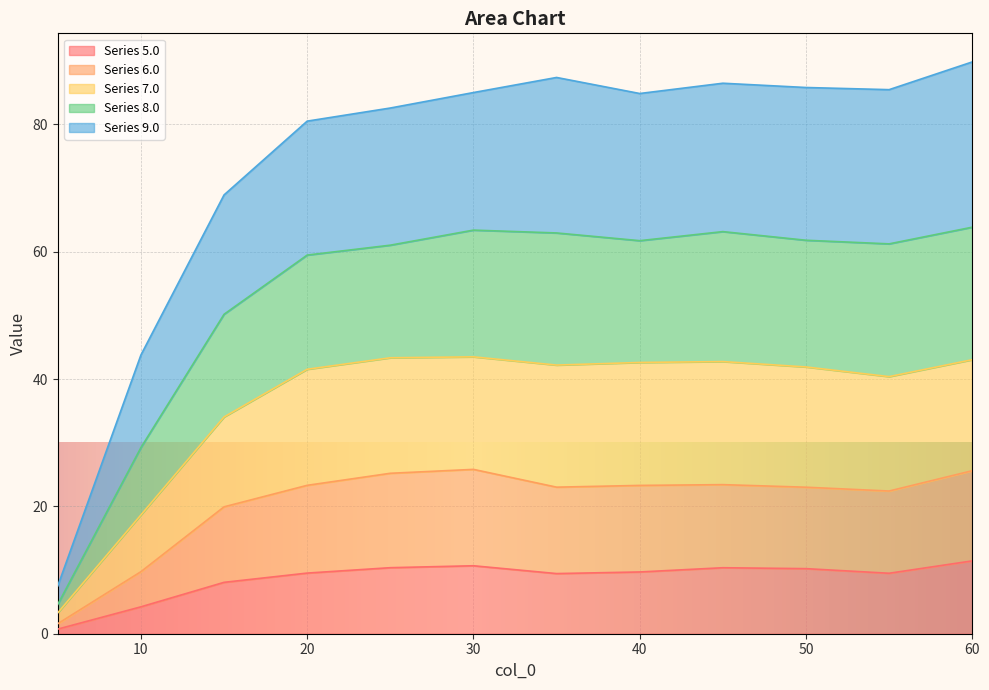

The value of 7.0 at 25.0 is 36.3. True or false?

False